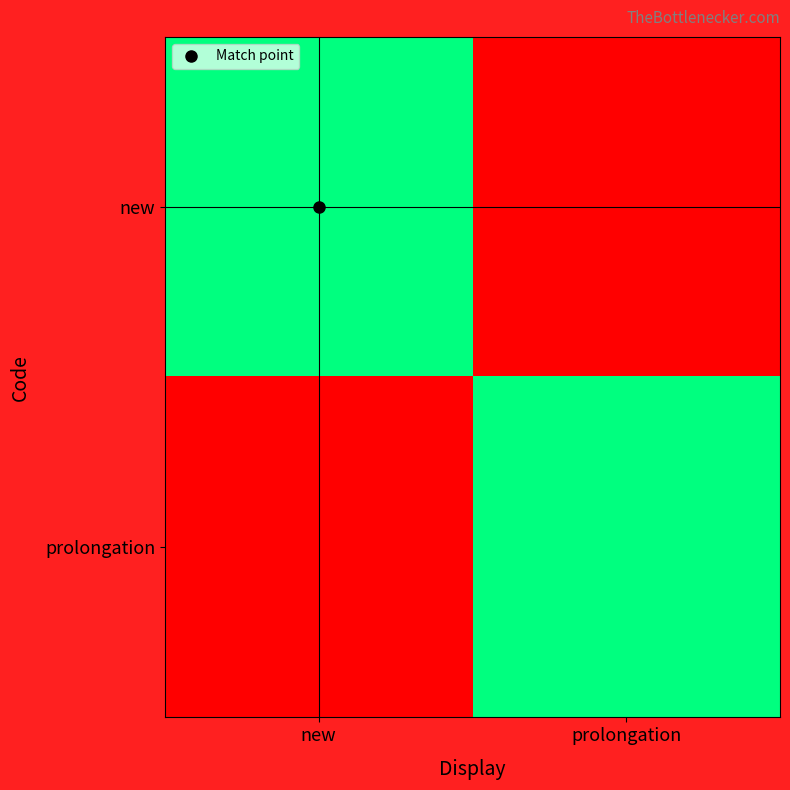

List the labels in order of prolongation value, largest first.

prolongation, new